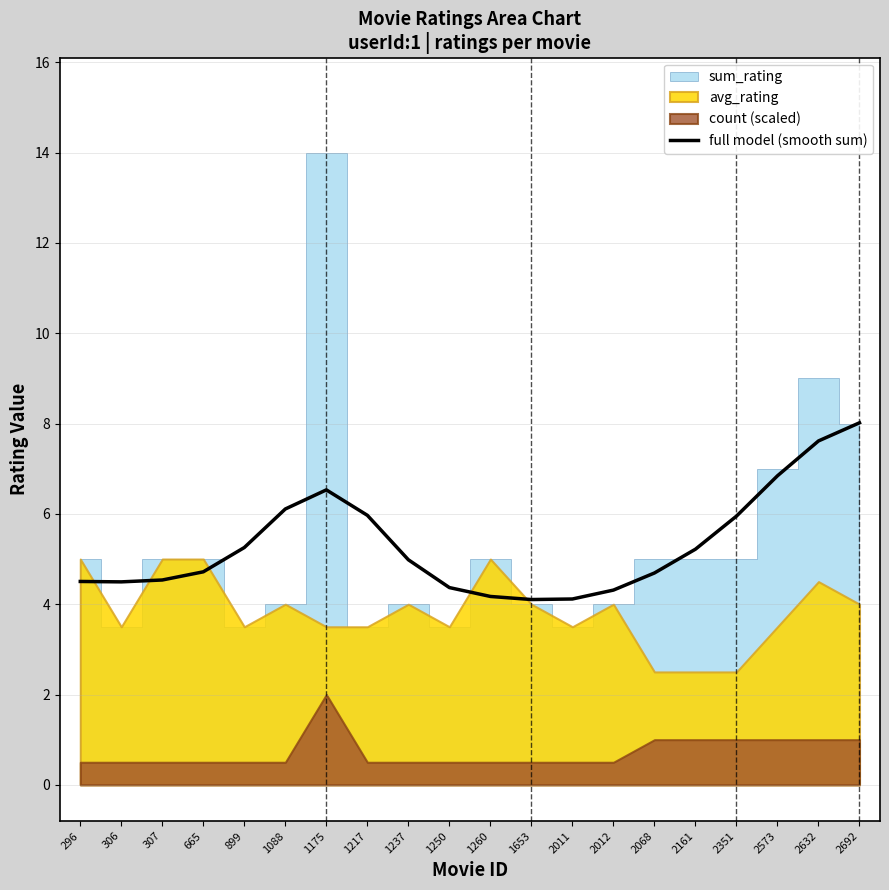

Reading left to right, what are all the values shown in this chart?

296=4.5	306=4.5	307=4.5	665=4.7	899=5.3	1088=6.1	1175=6.5	1217=6.0	1237=5.0	1250=4.4	1260=4.2	1653=4.1	2011=4.1	2012=4.3	2068=4.7	2161=5.2	2351=5.9	2573=6.8	2632=7.6	2692=8.0